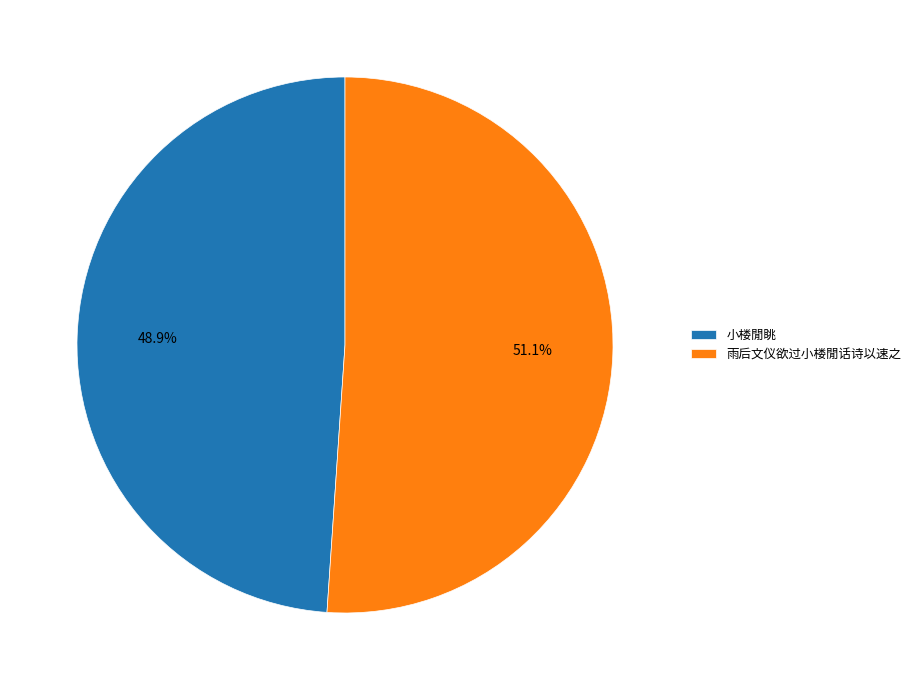

How many slices are in this pie chart?

2